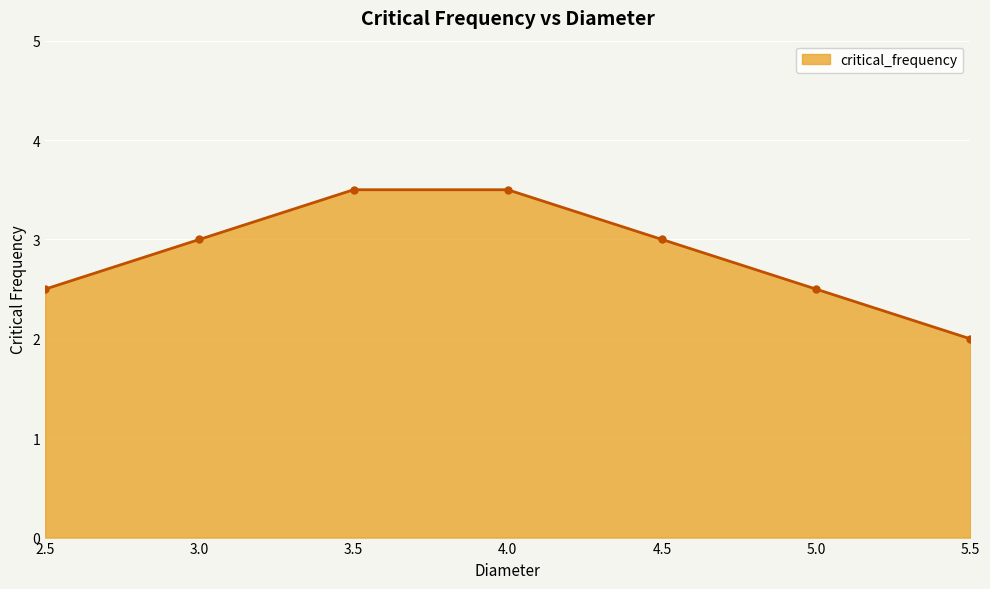

Does the chart display data point markers on the line(s)?

Yes